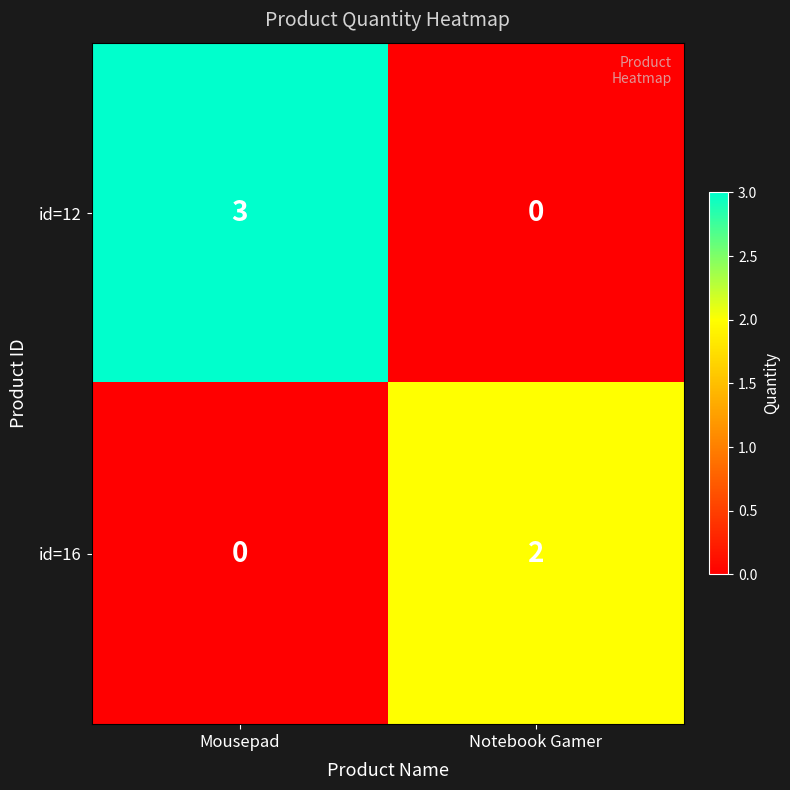

Read the id=12 value at Mousepad.

3